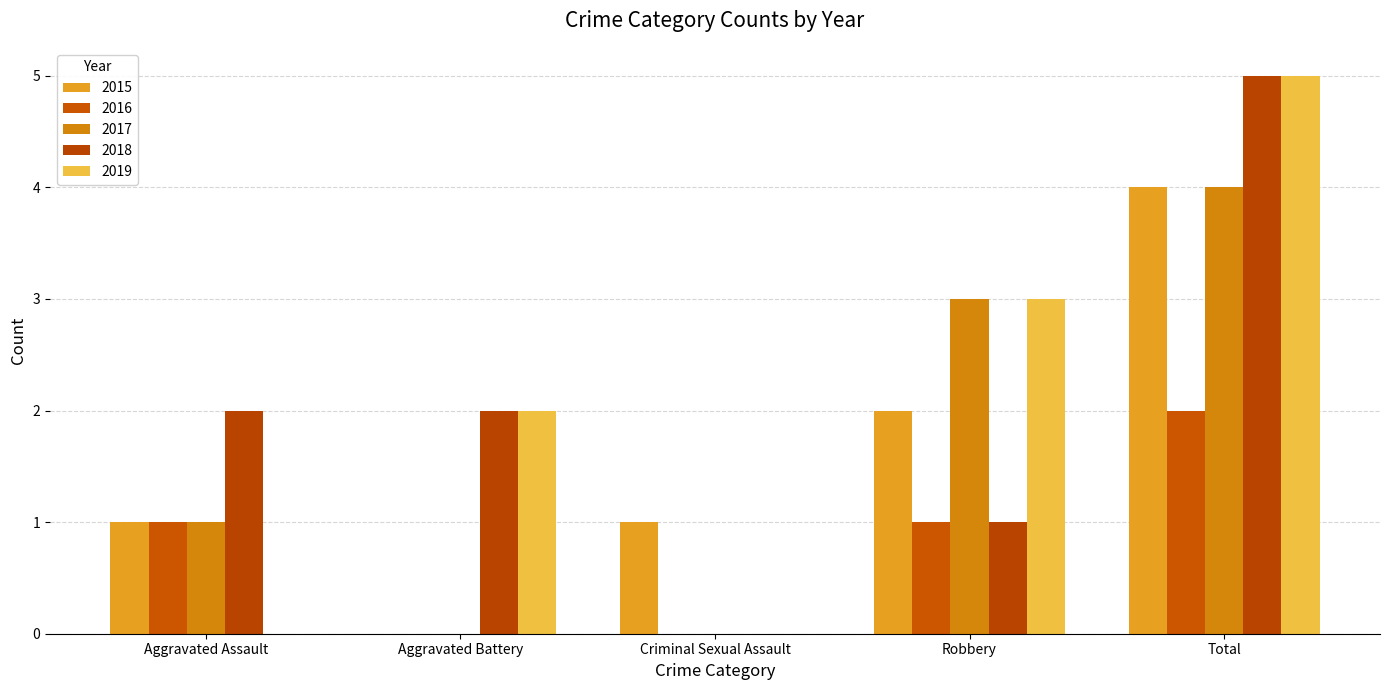

Which series changed the most between Robbery and Total?

2018